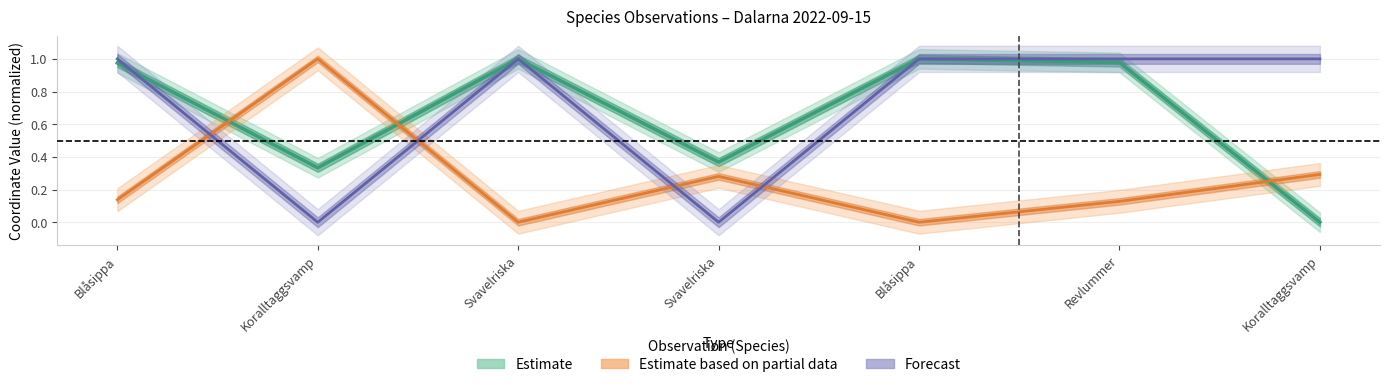

What is the difference between the highest and lowest values at Koralltaggsvamp?

1.0